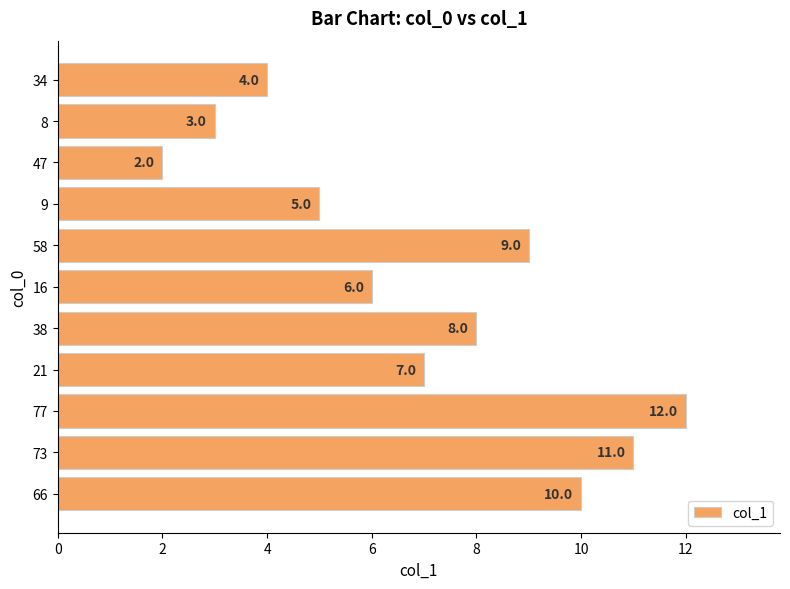

What is the average value?

7.0